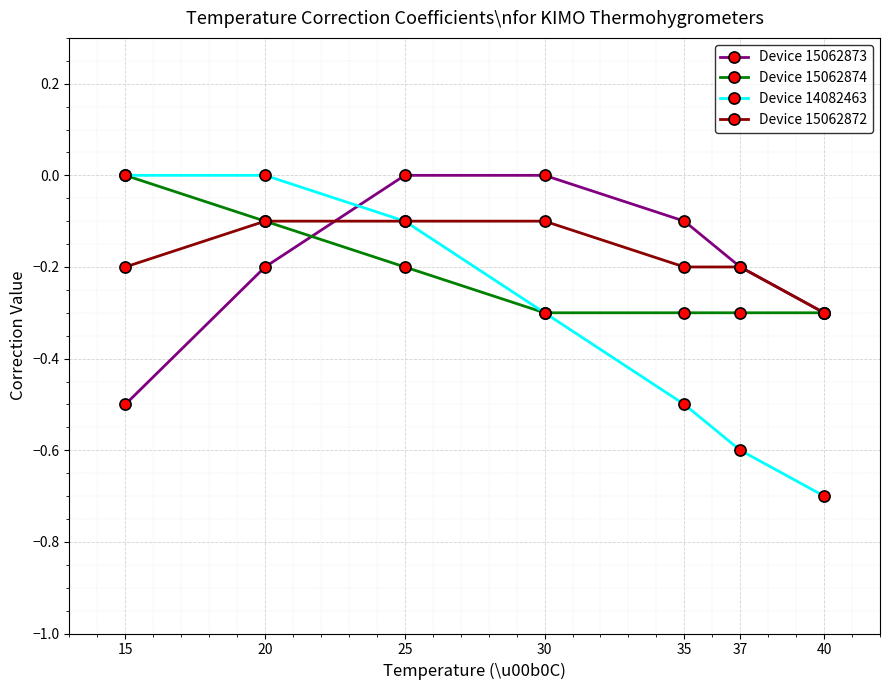

What is the approximate value of Device 15062872 at 35?

-0.2